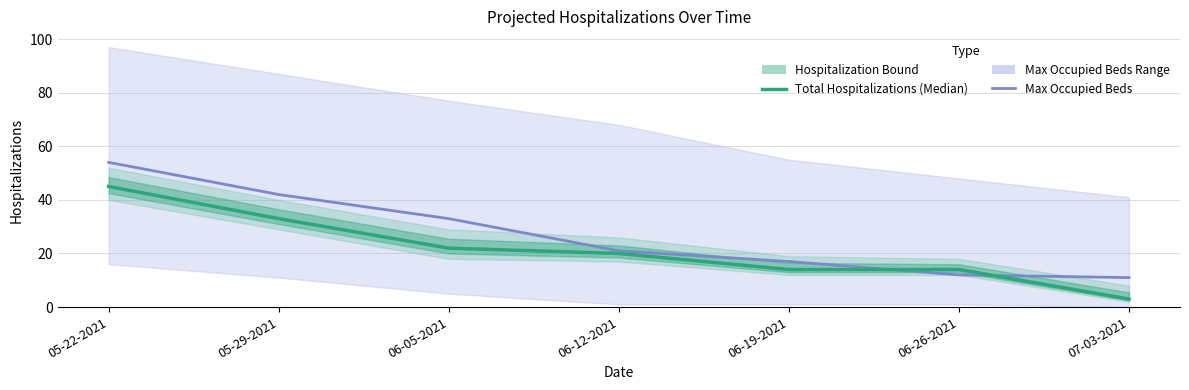

What is the sum of all Total Hospitalizations (Median) values?

151